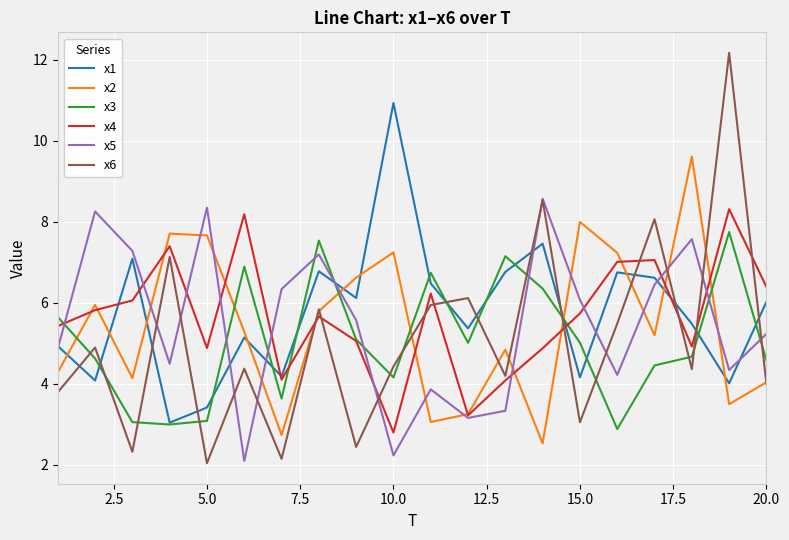

What is the highest value of the x6 series?

12.2